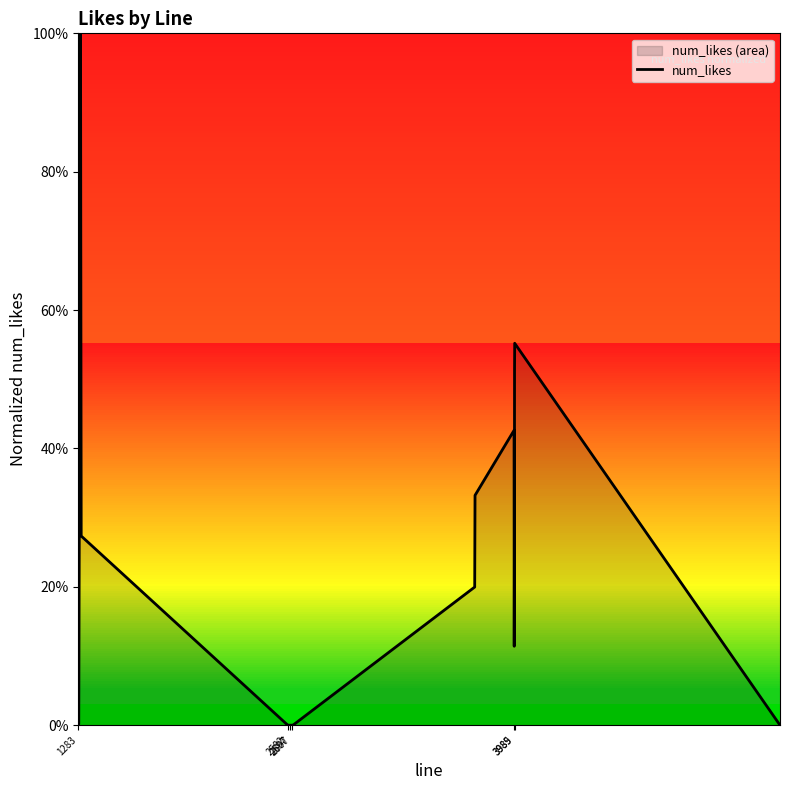

Does the chart display data point markers on the line(s)?

No